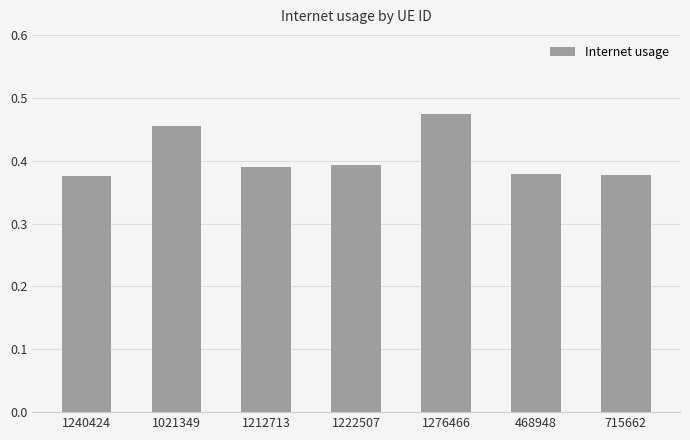

Which has a higher value, 1212713 or 1276466?

1276466